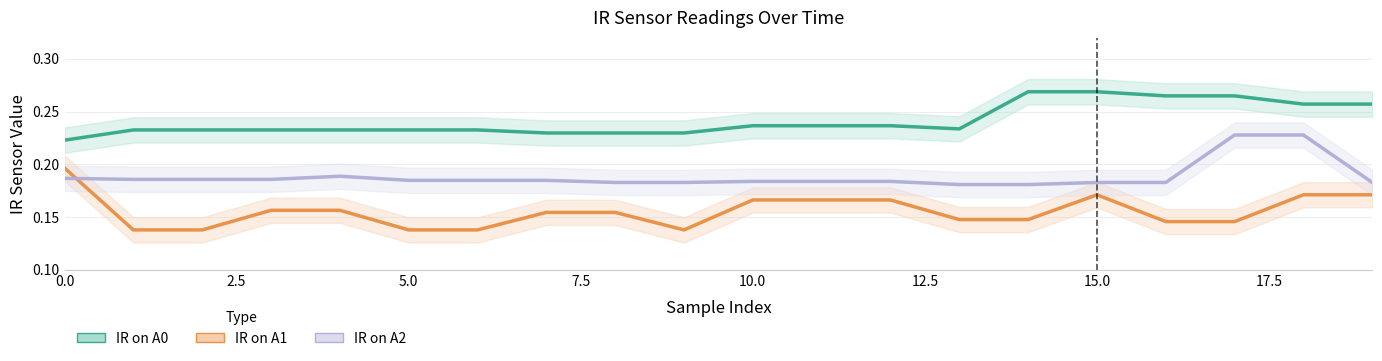

At which category is the sum across all series the highest?

18